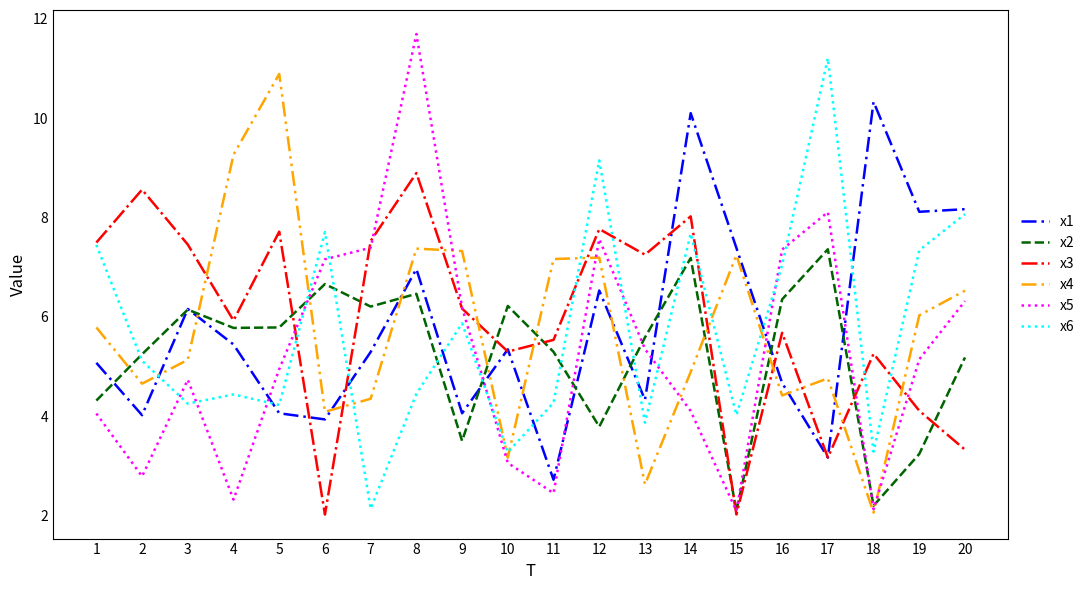

The x3 series shows 7.8 at 12. True or false?

True